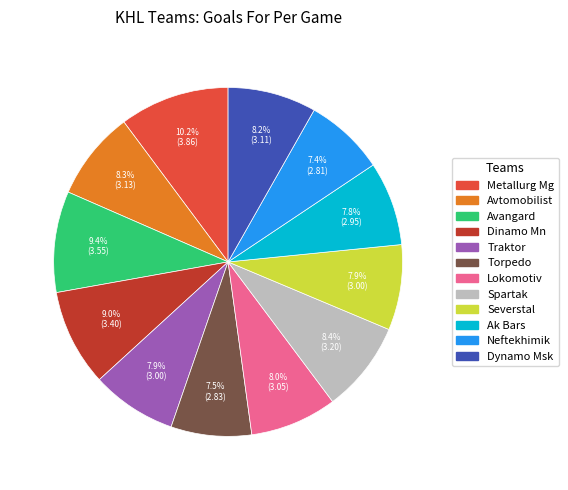

Is Traktor the majority of the pie?

No